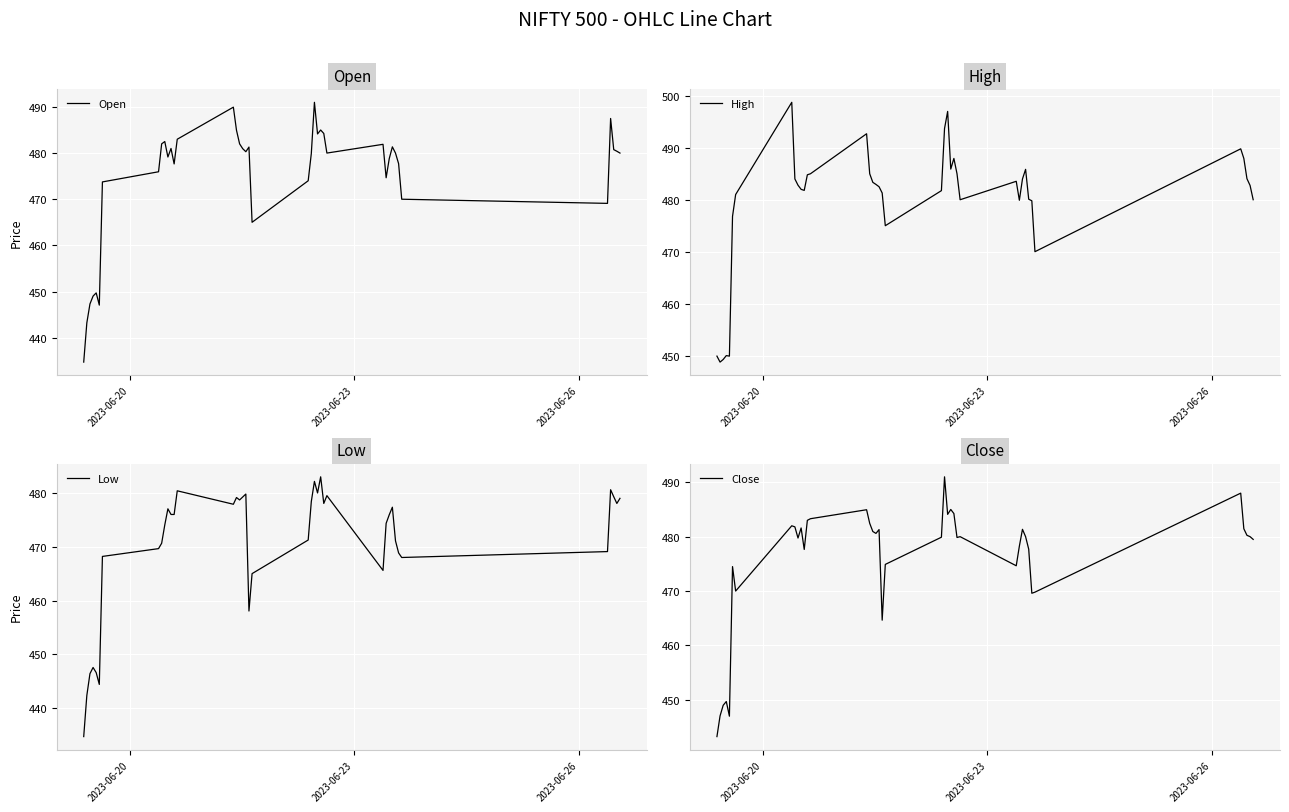

What is the minimum value for High?

448.8